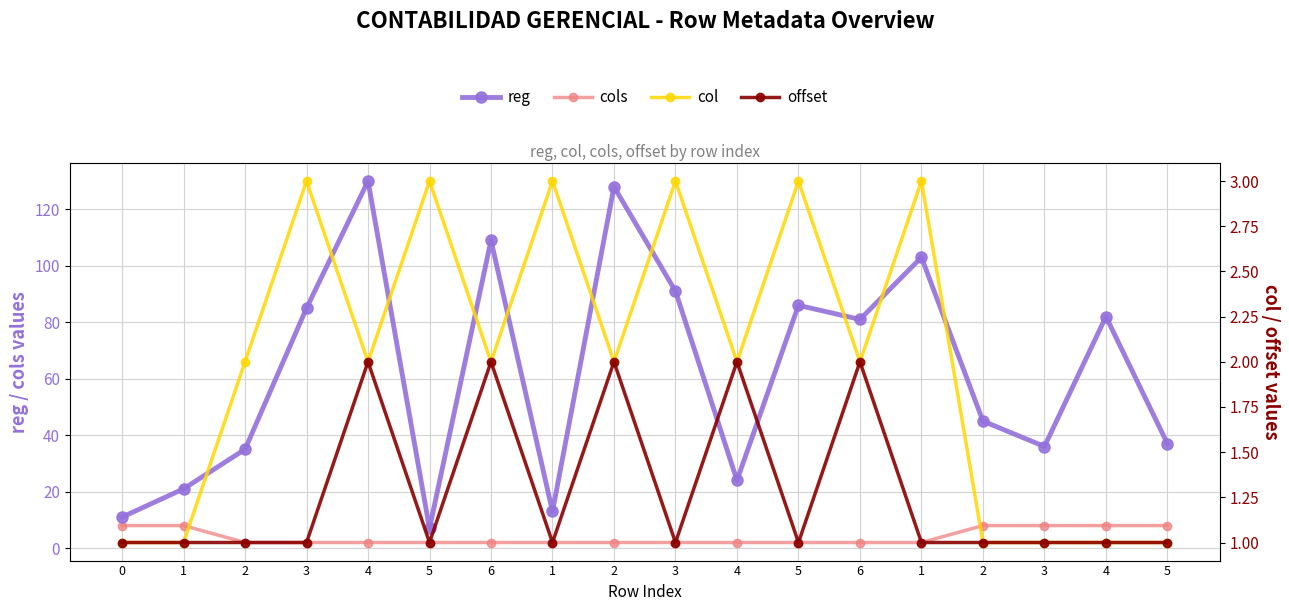

What is the minimum value for reg?

7